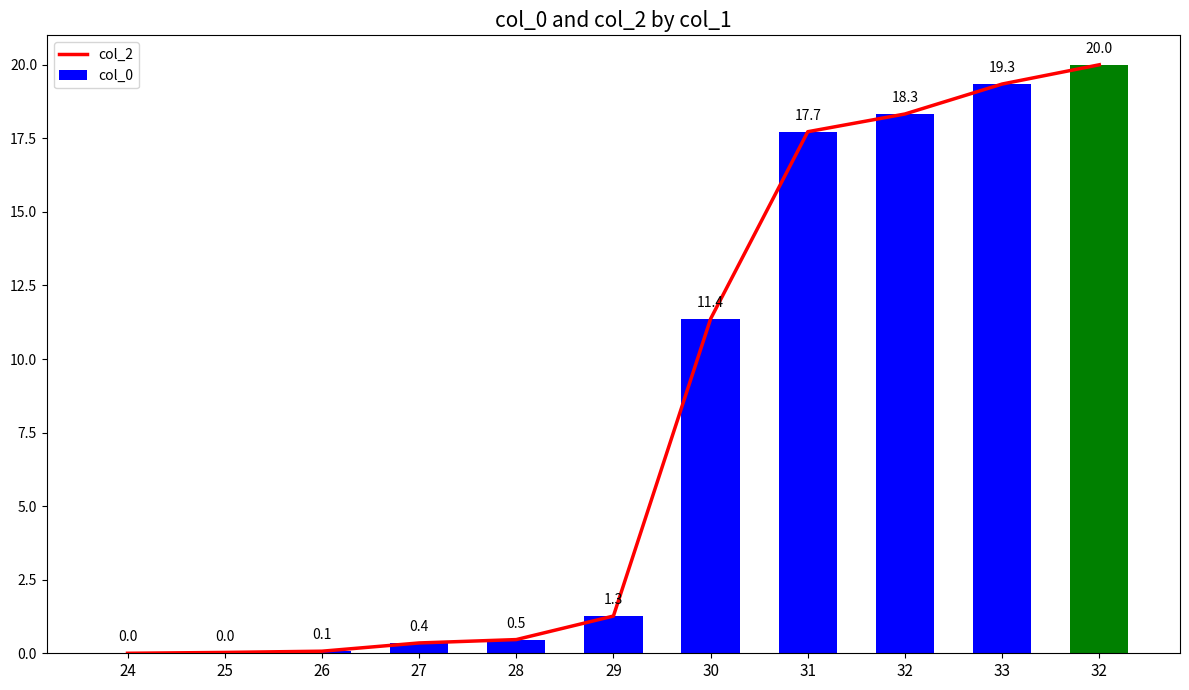

Which series has the largest total across all categories?

col_2